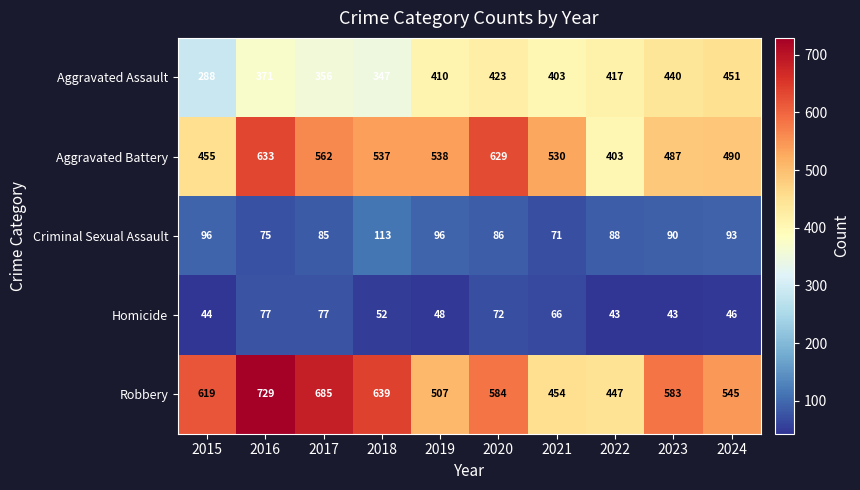

Which series has the largest total across all categories?

Robbery